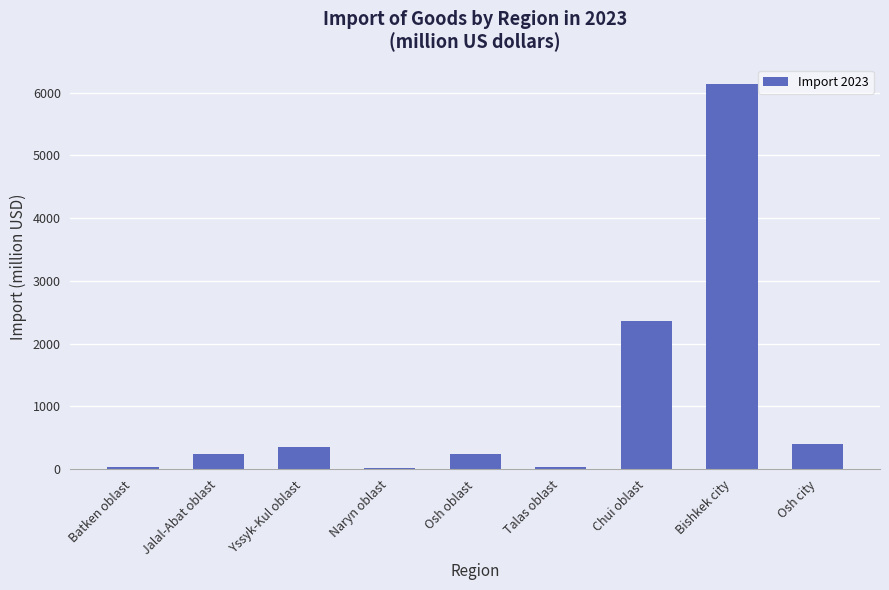

How many distinct data groups are displayed?

1